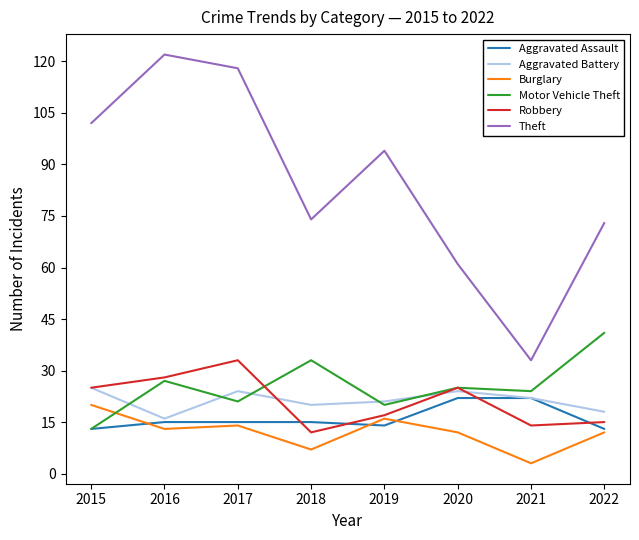

Which series has the largest total across all categories?

Theft